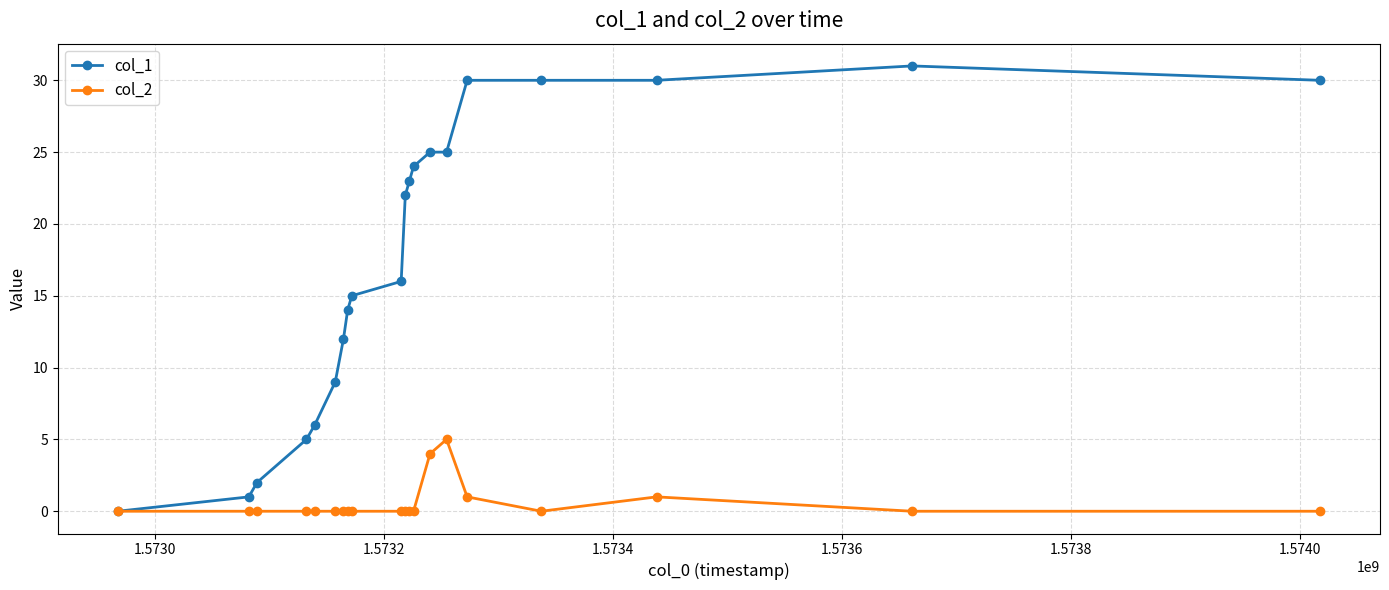

Reading left to right, transcribe all the data shown in this chart.

col_1: 0	1	2	5	6	9	12	14	15	16	22	23	24	25	25	30	30	30	31	30
col_2: 0	0	0	0	0	0	0	0	0	0	0	0	0	4	5	1	0	1	0	0